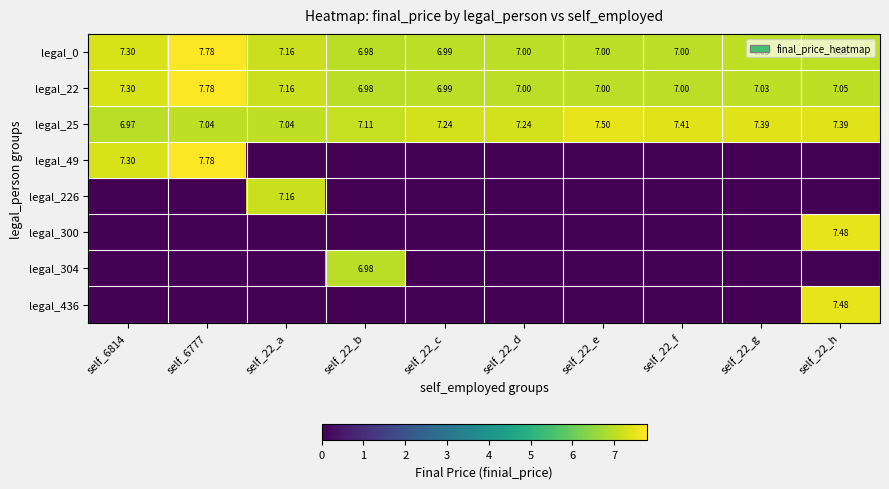

Which category has the highest value in the legal_22 series?

self_6777